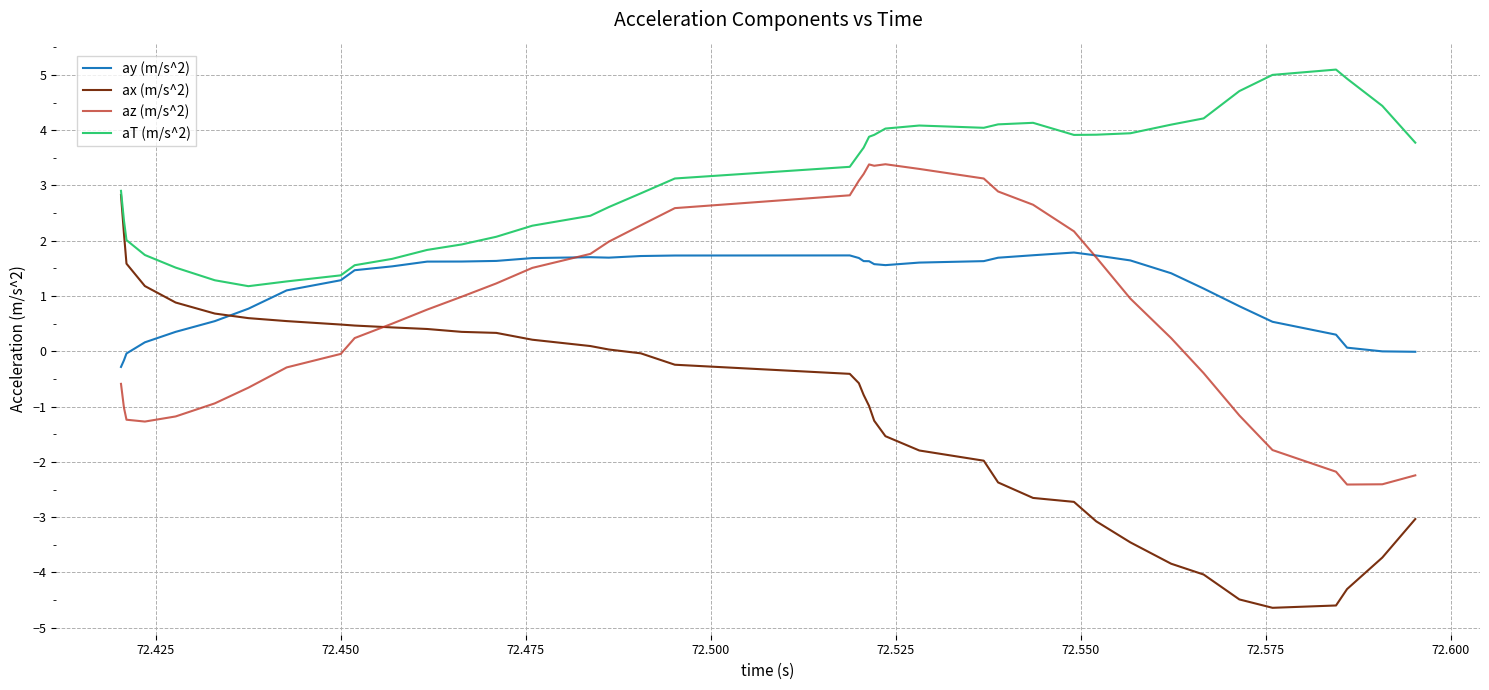

What is the lowest value of the aT (m/s^2) series?

1.2